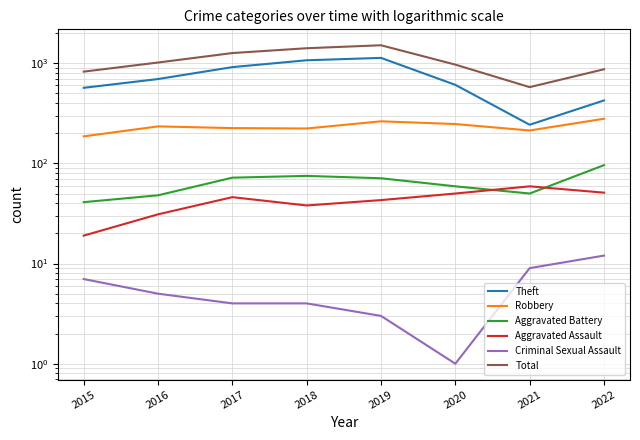

At how many categories does at least one series exceed 645?

7